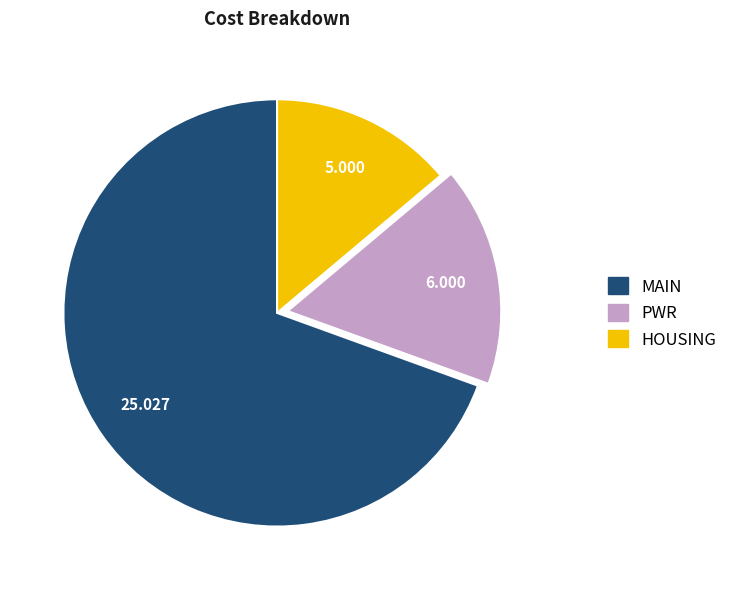

The PWR slice represents 29% of the pie. True or false?

False